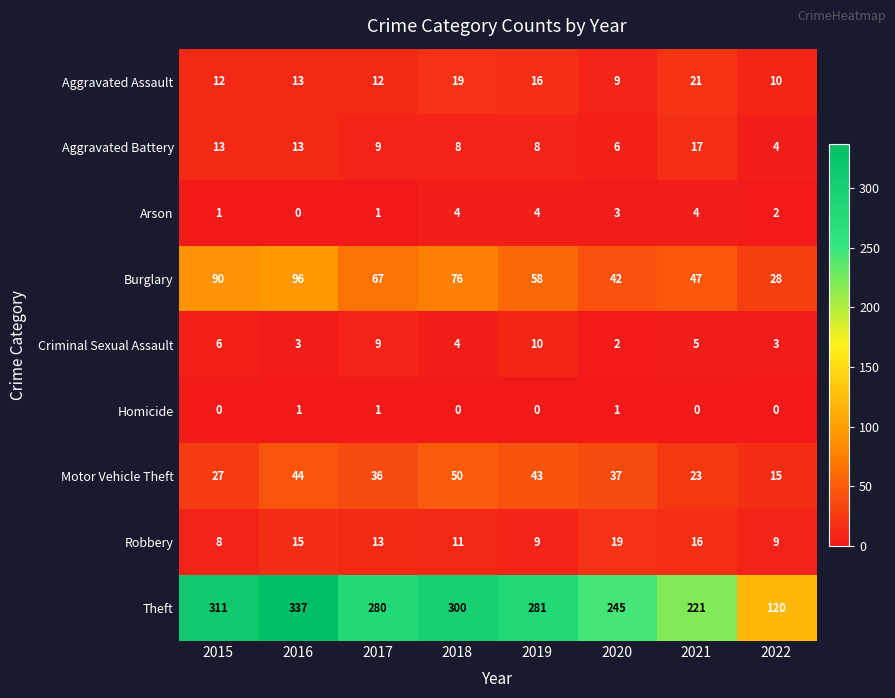

Where is Arson nearest to the value 2?

2022